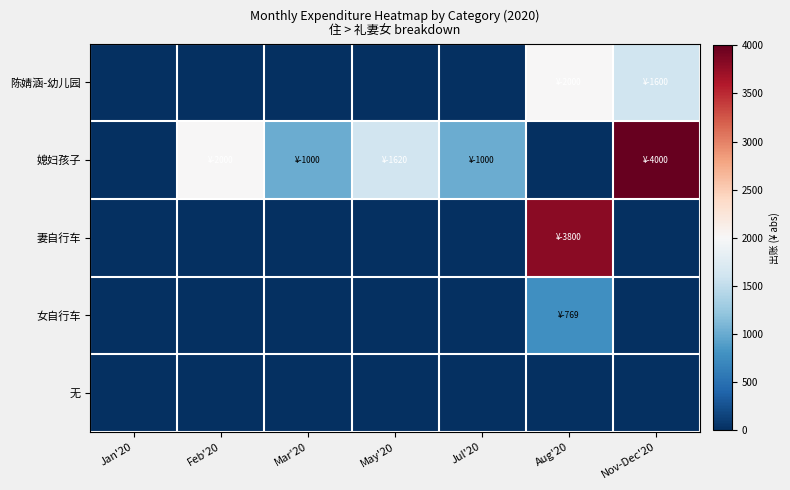

At how many categories does at least one series exceed 1172?

4